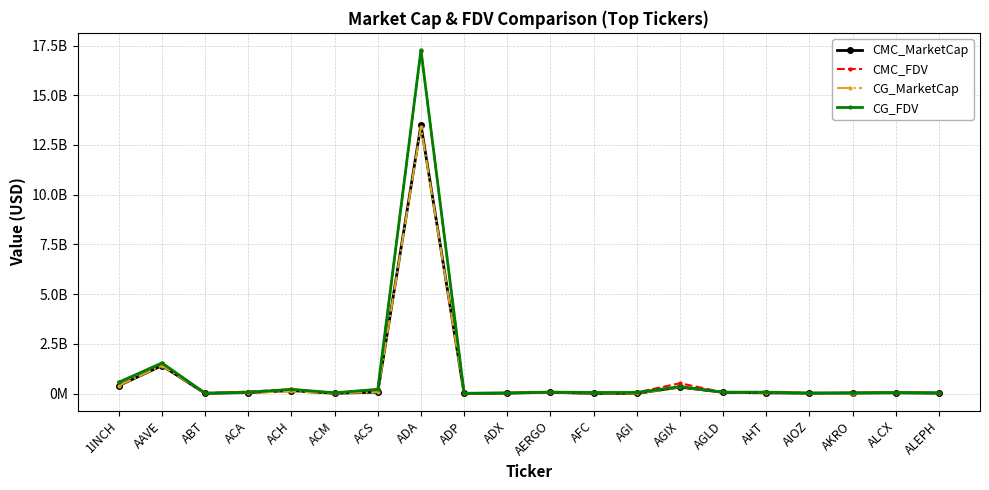

At which label does CMC_FDV first exceed 62846611?

1INCH